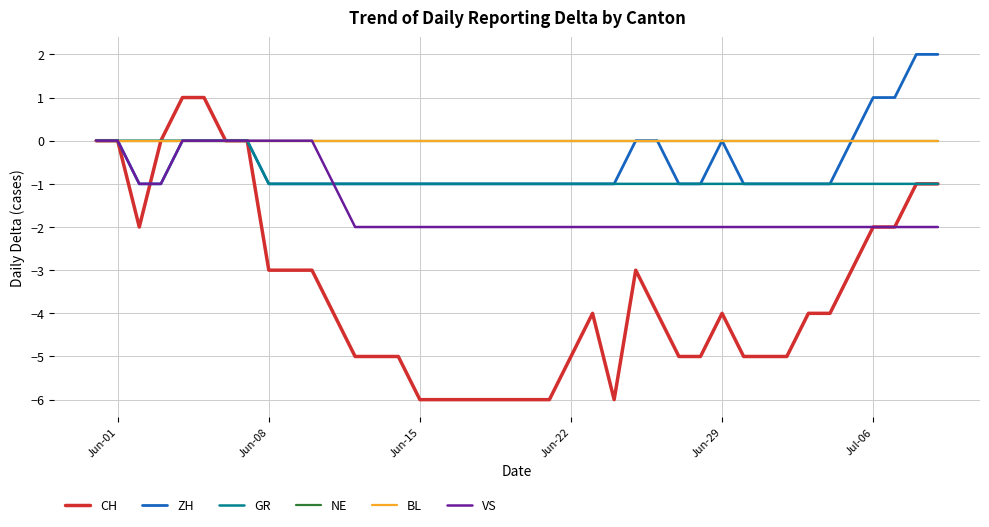

Does the chart display data point markers on the line(s)?

No